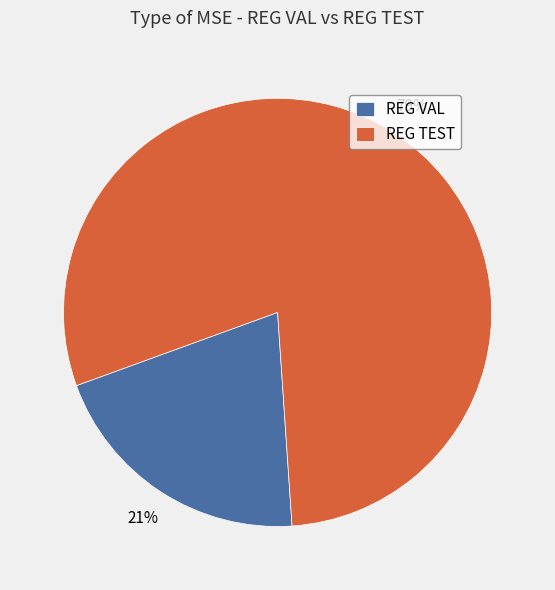

To the nearest percent, what portion does REG TEST represent?

79%